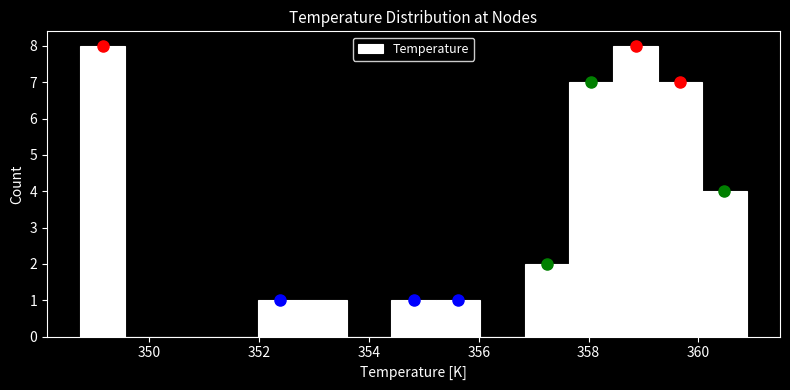

How tall is the bar that spans 359.2 to 360.0 on the x-axis? Neither the bar edges nor the heights are printed on the chart, so give them approximately, as read against the axes.

7